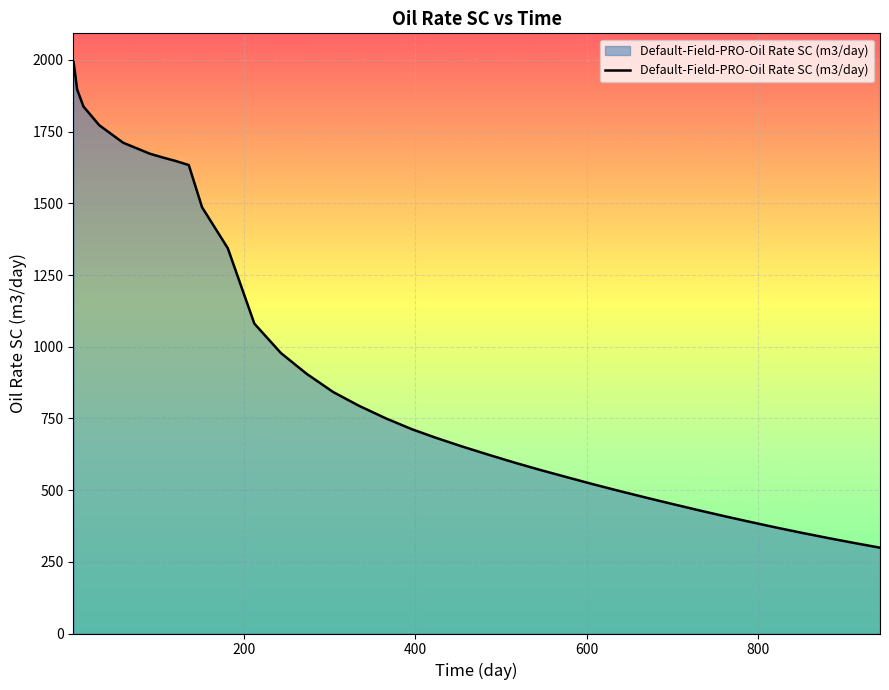

What is the smallest value displayed?

299.3